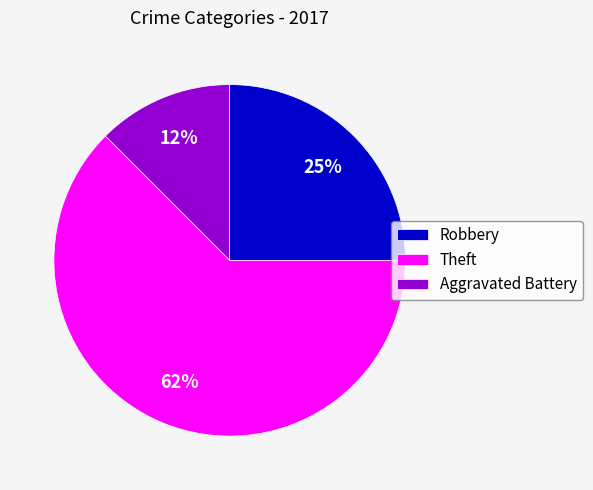

Is the sum of Robbery and Theft greater than half?

Yes